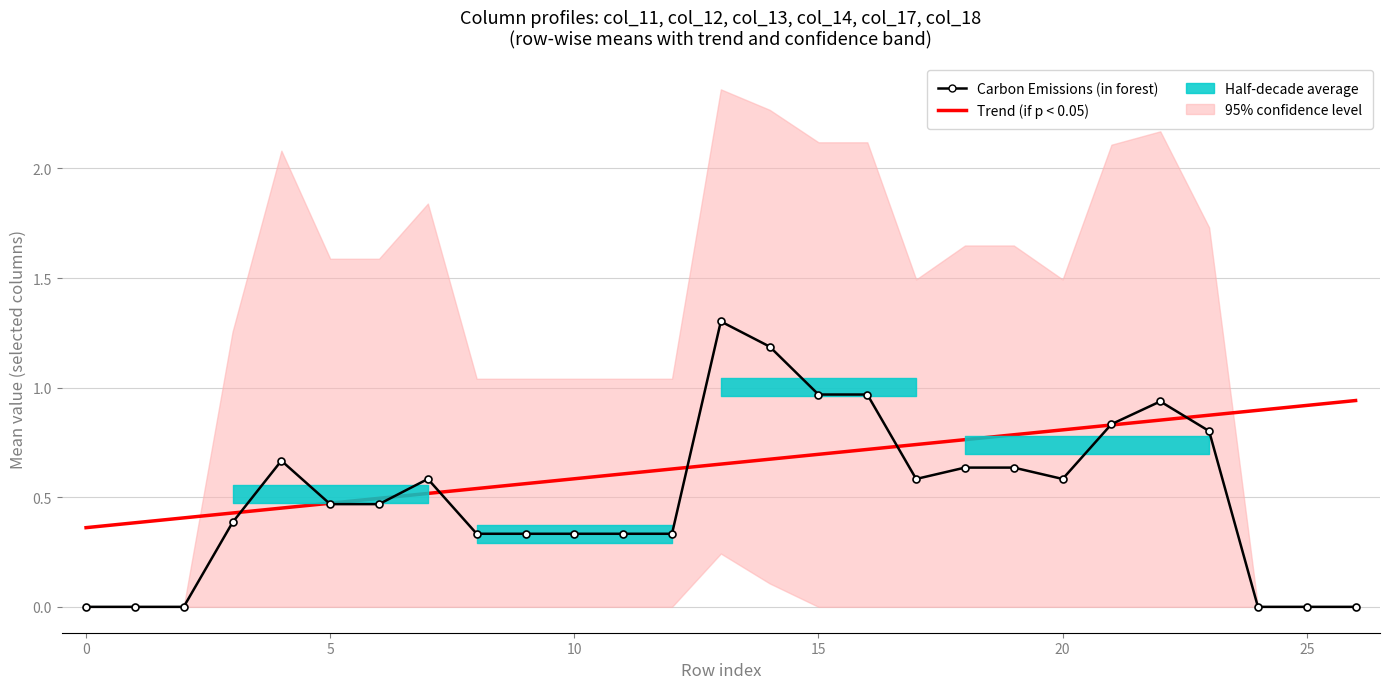

What is the label of the 3rd point from the right?

24